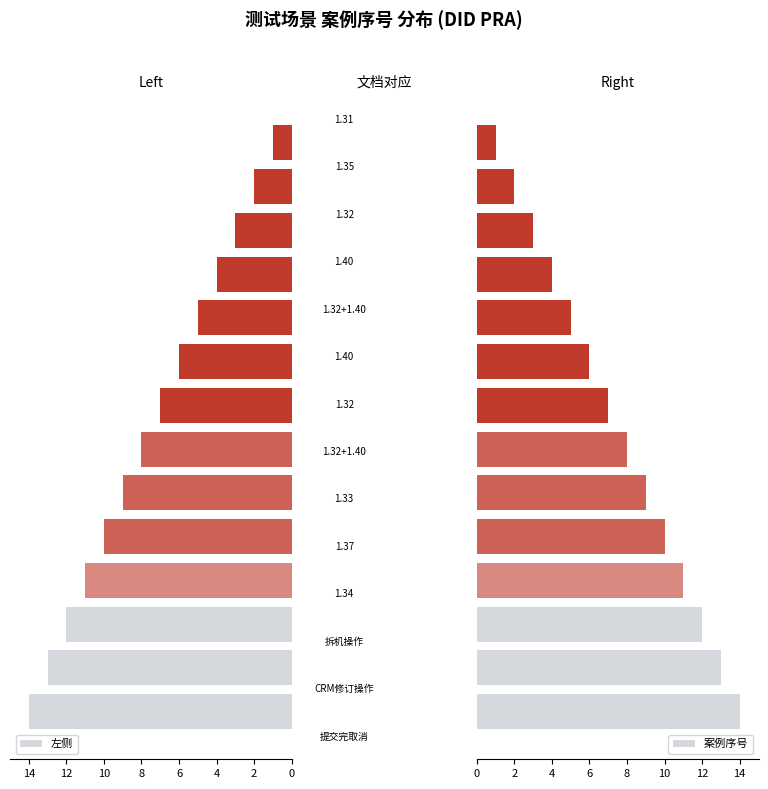

What is the total value across all series at 9?

10